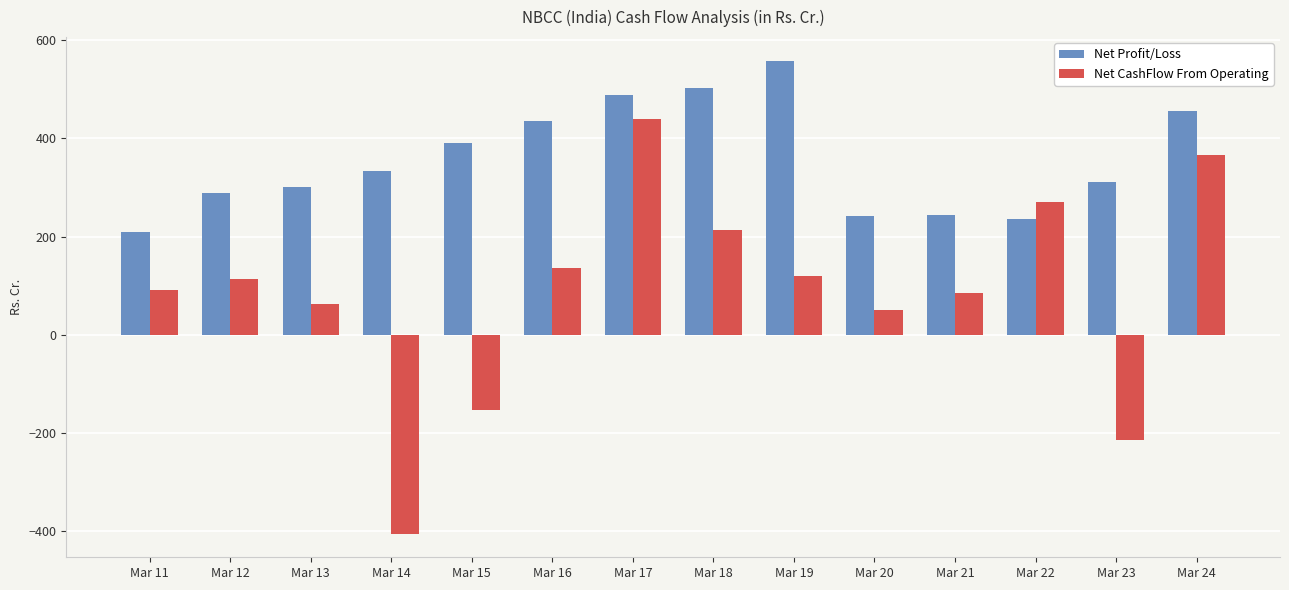

What is the difference between the maximum and minimum values in the Net Profit/Loss series?

348.8